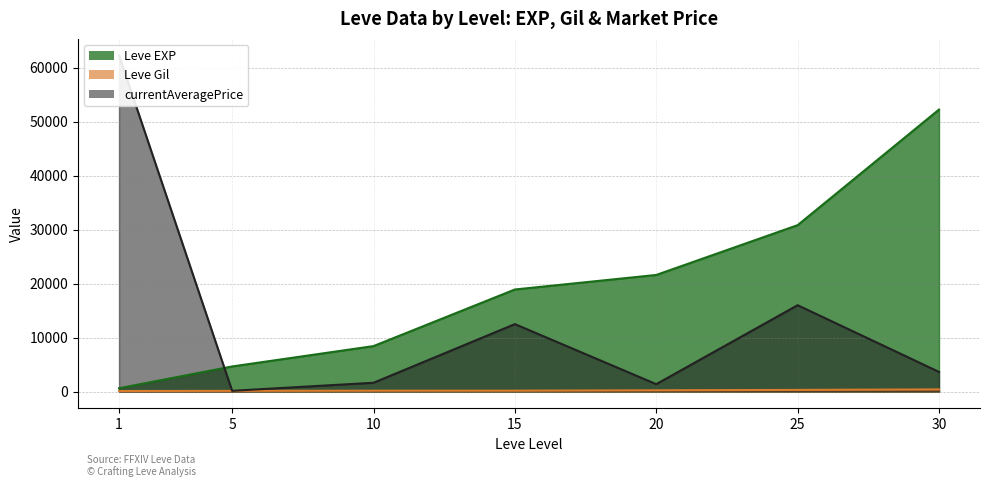

How many categories are shown in the chart?

7